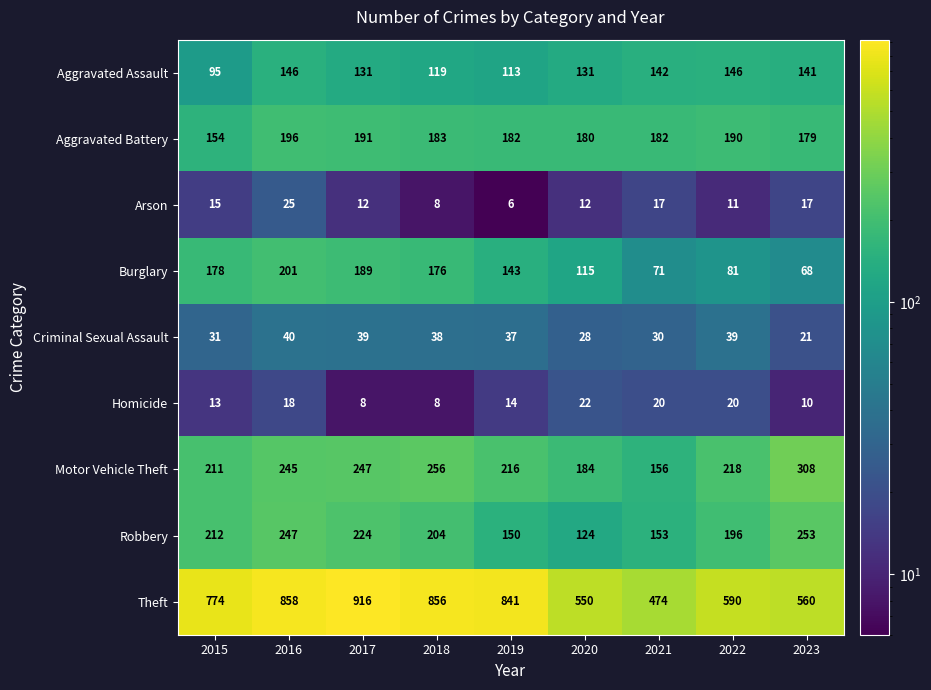

At which category is the sum across all series the highest?

2016